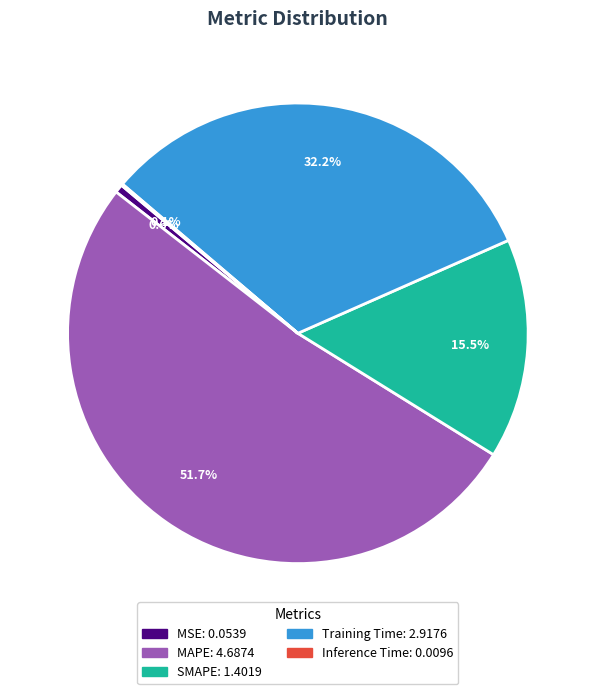

Which category has the biggest portion of the pie?

MAPE